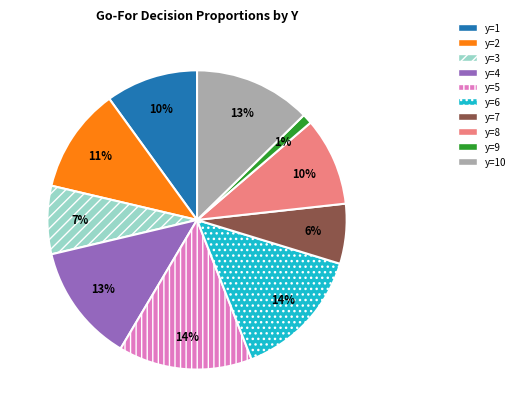

What is the smallest slice in the pie chart?

y=9